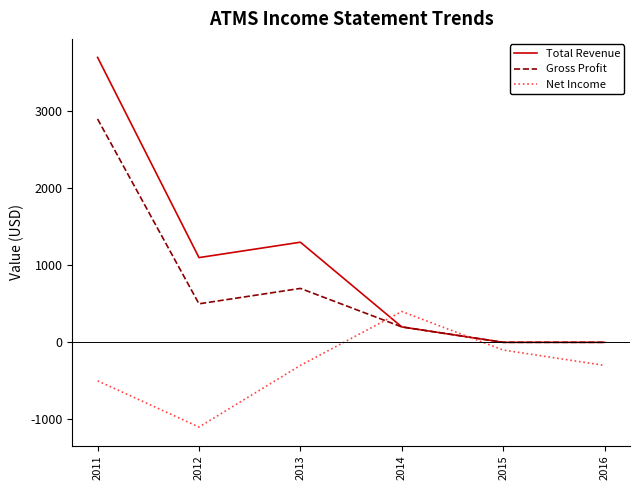

The value of Net Income at 2014 is 149. True or false?

False